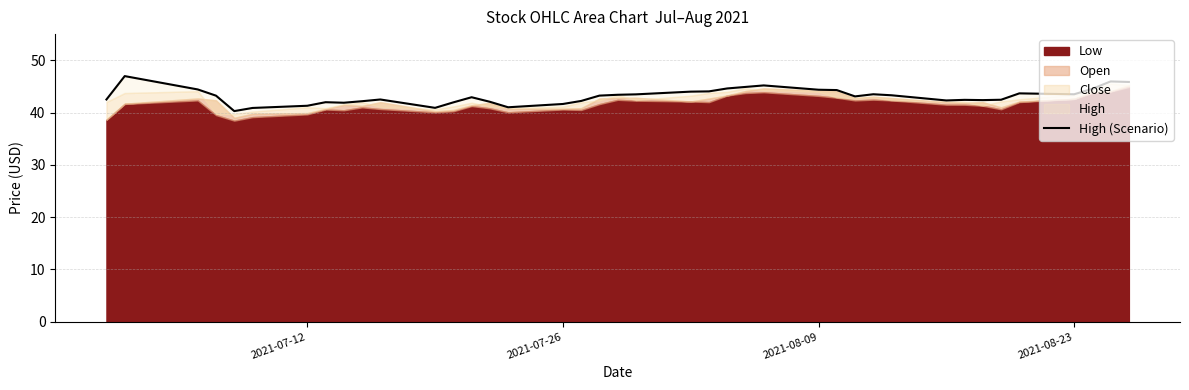

Is it true that the value at 18 is 60.2?

False